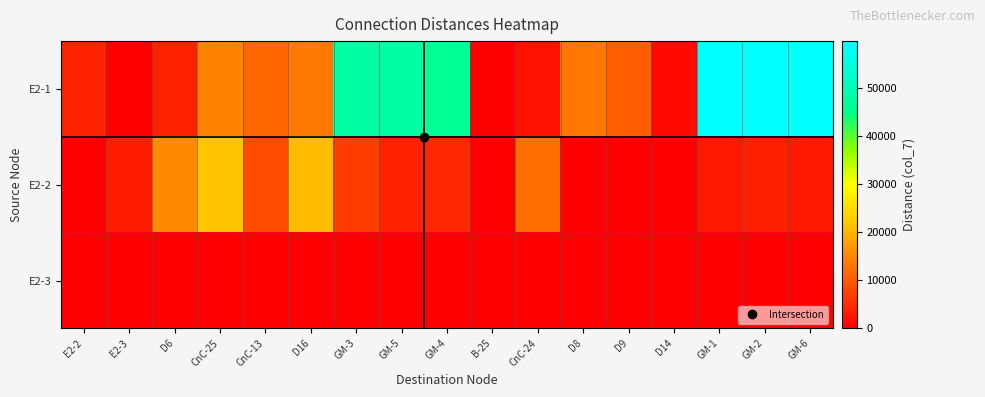

List the series in order of their overall mean, lowest first.

E2-3, E2-2, E2-1